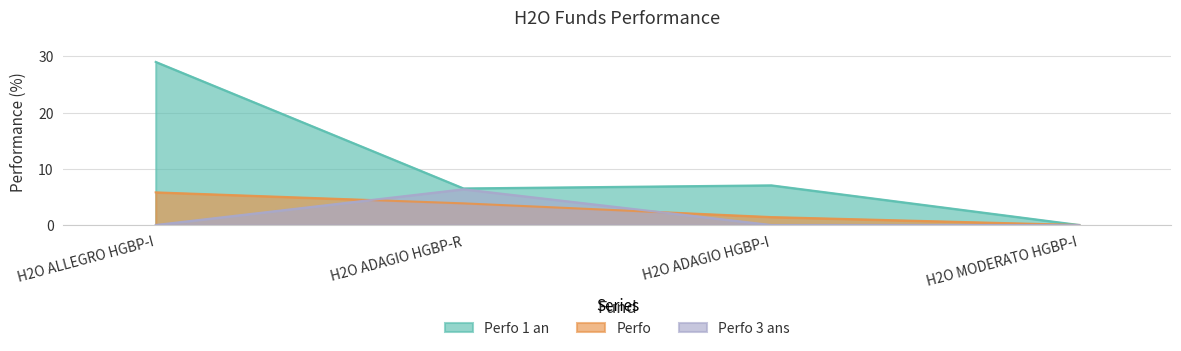

Rank the series by their maximum value, from lowest to highest.

Perfo, Perfo 3 ans, Perfo 1 an